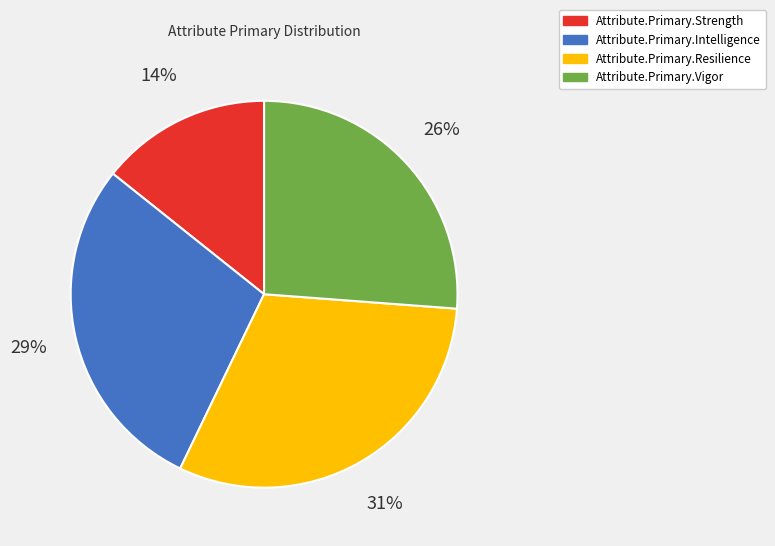

Rank the categories by value from lowest to highest.

Attribute.Primary.Strength, Attribute.Primary.Vigor, Attribute.Primary.Intelligence, Attribute.Primary.Resilience